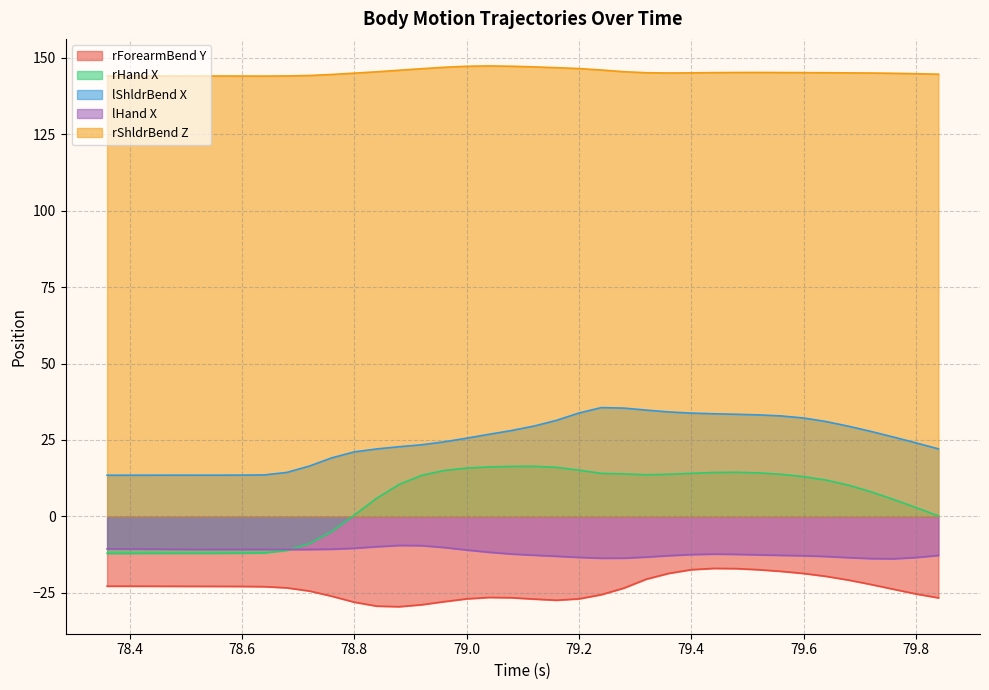

Which series has the largest total across all categories?

rShldrBend Z